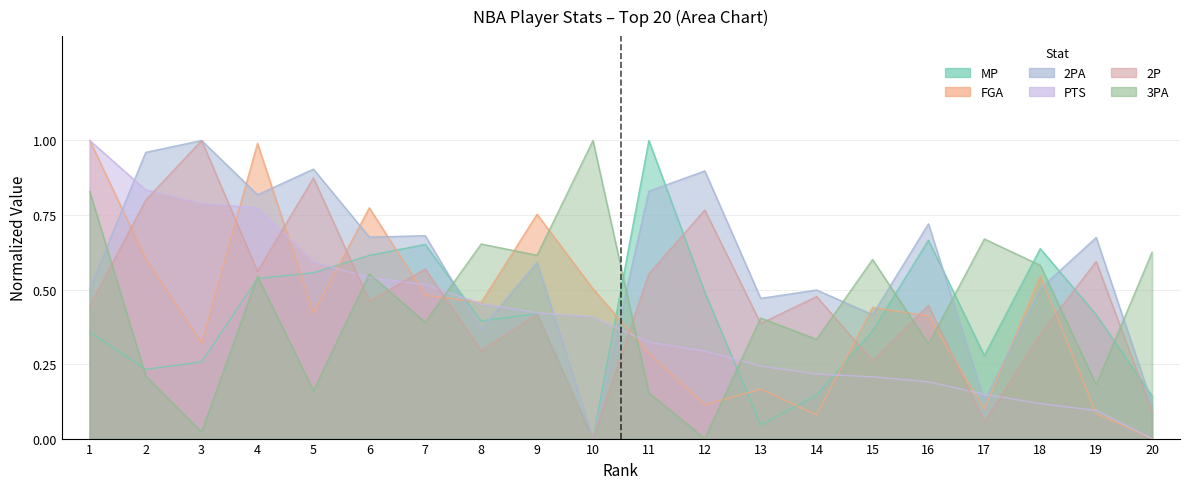

Which series has the largest total across all categories?

2PA